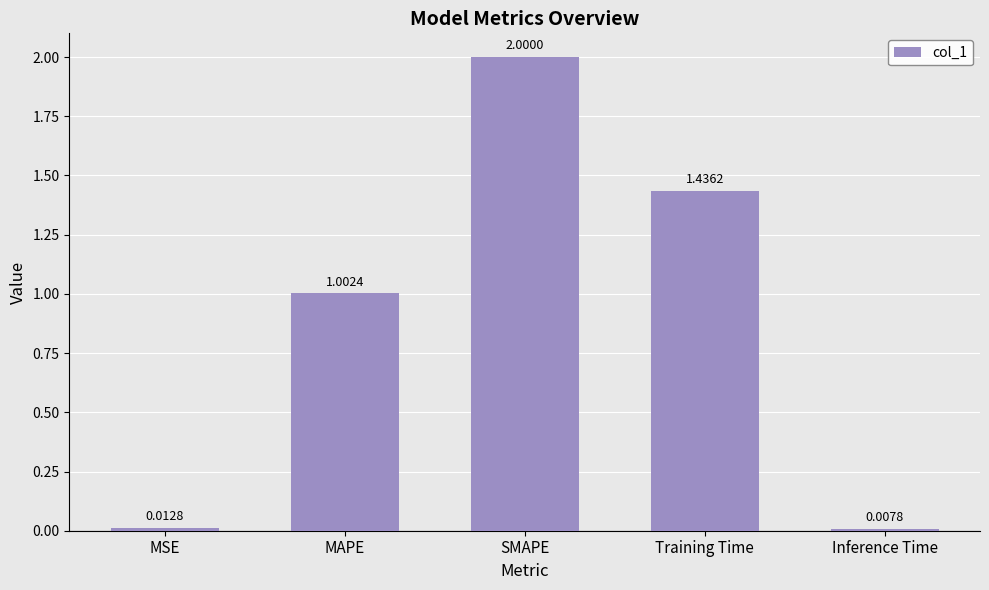

How many data points does each series have?

5